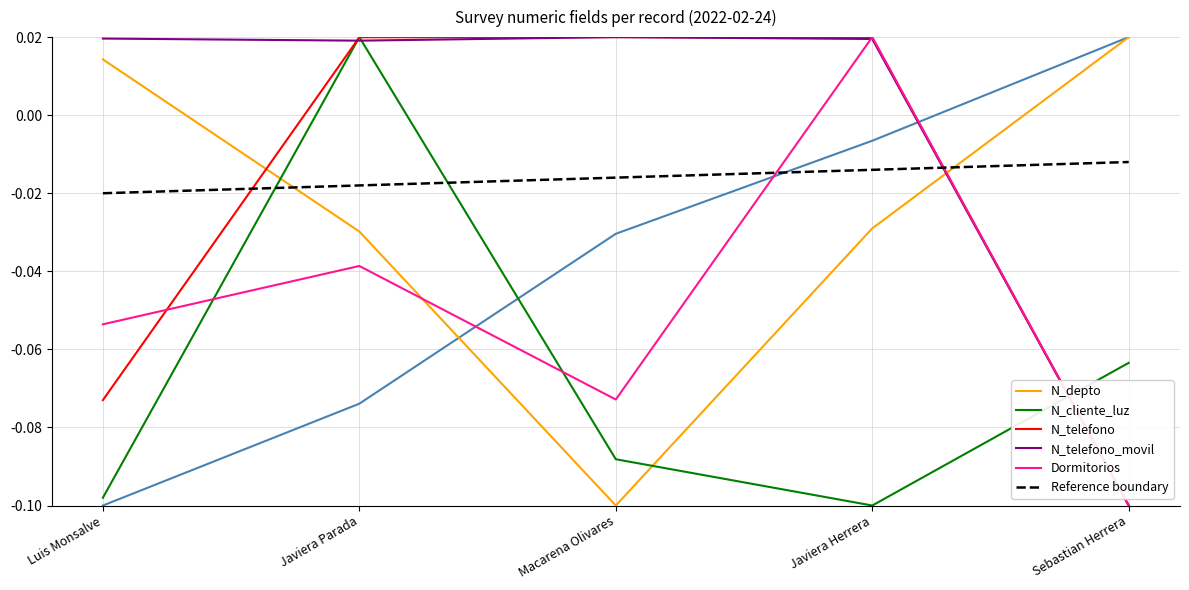

Which series has the largest range (max minus min)?

N_depto